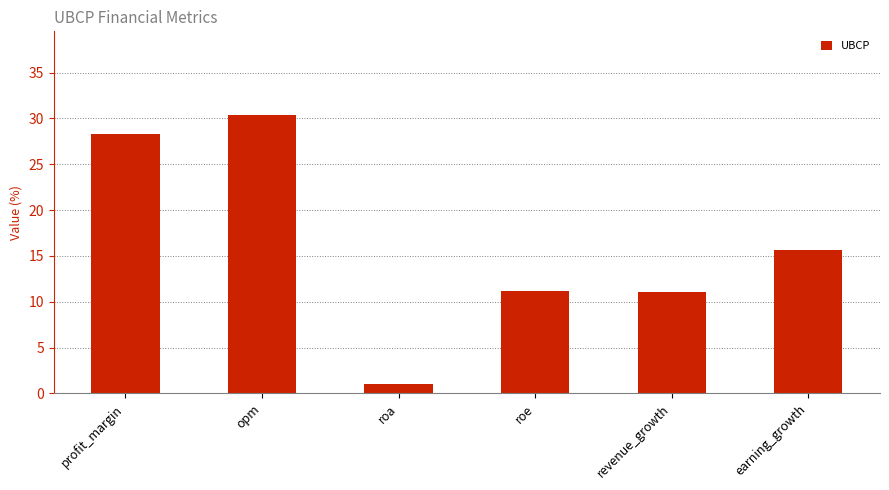

How many values are below 15?

3